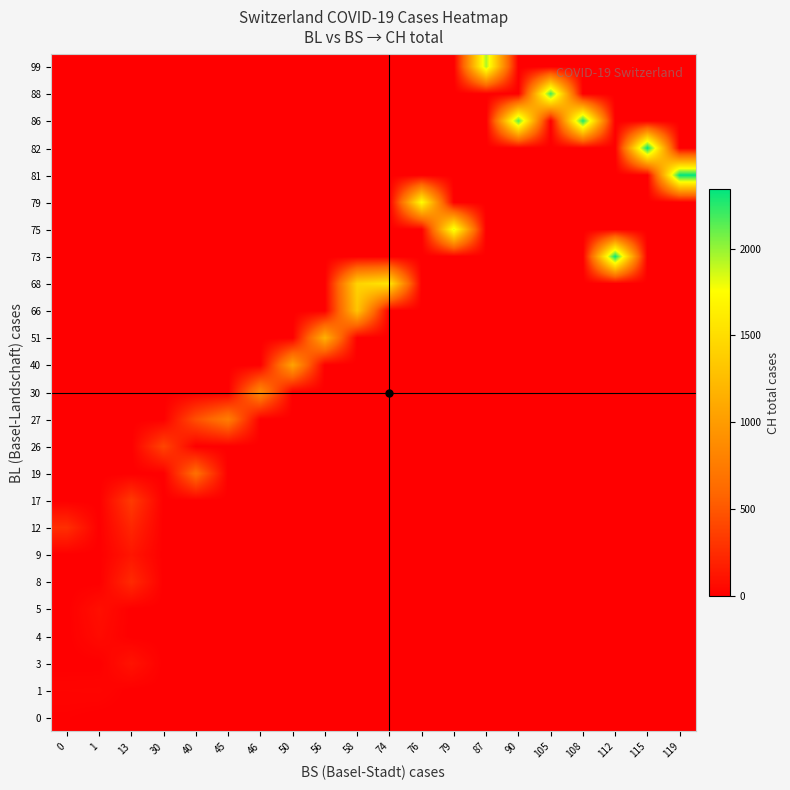

At which category is the sum across all series the highest?

58